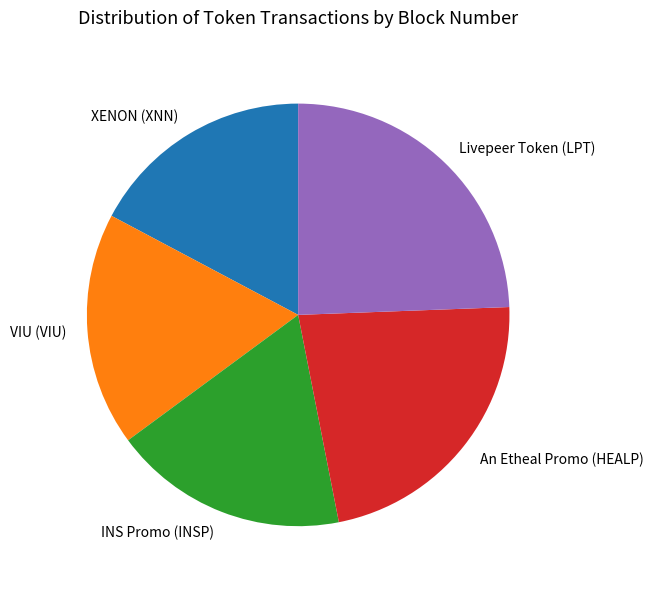

The Livepeer Token (LPT) slice represents 24% of the pie. True or false?

True